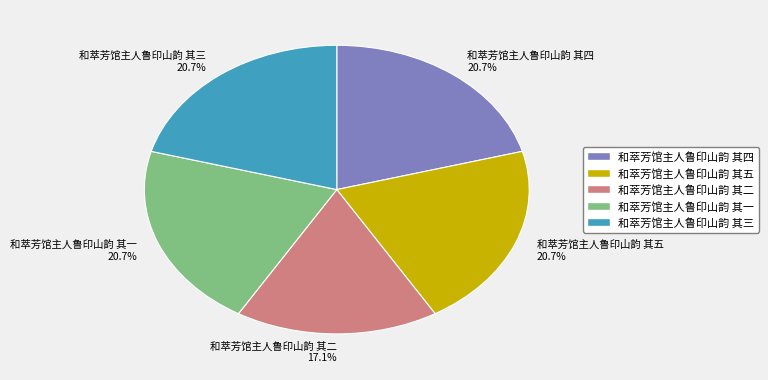

Combined, do 和萃芳馆主人鲁印山韵 其二 and 和萃芳馆主人鲁印山韵 其五 account for over 50%?

No